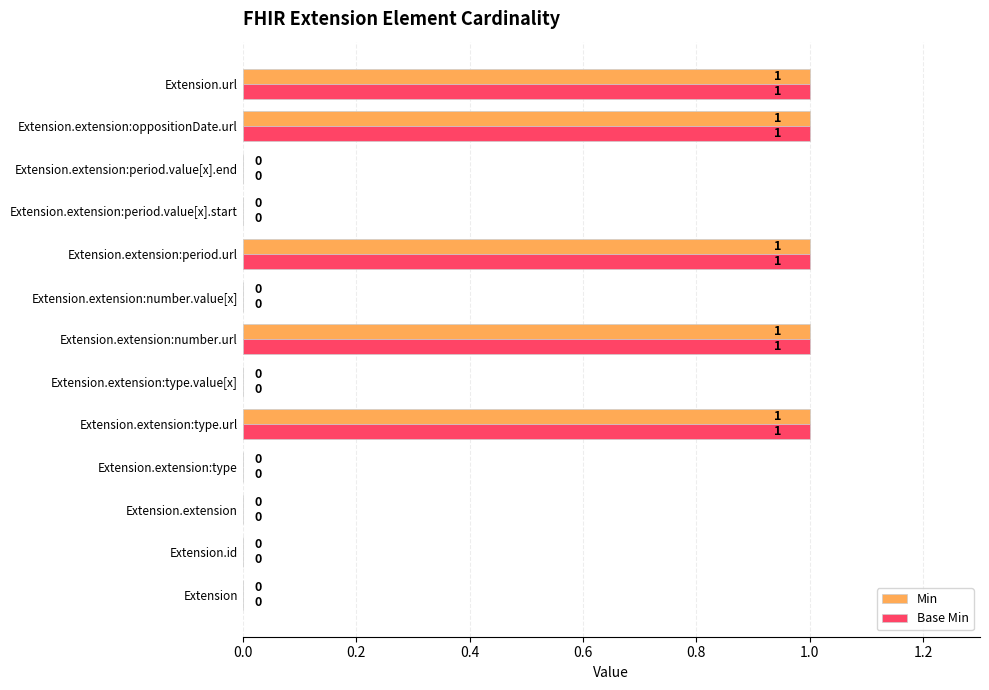

What is the maximum value for Base Min?

1